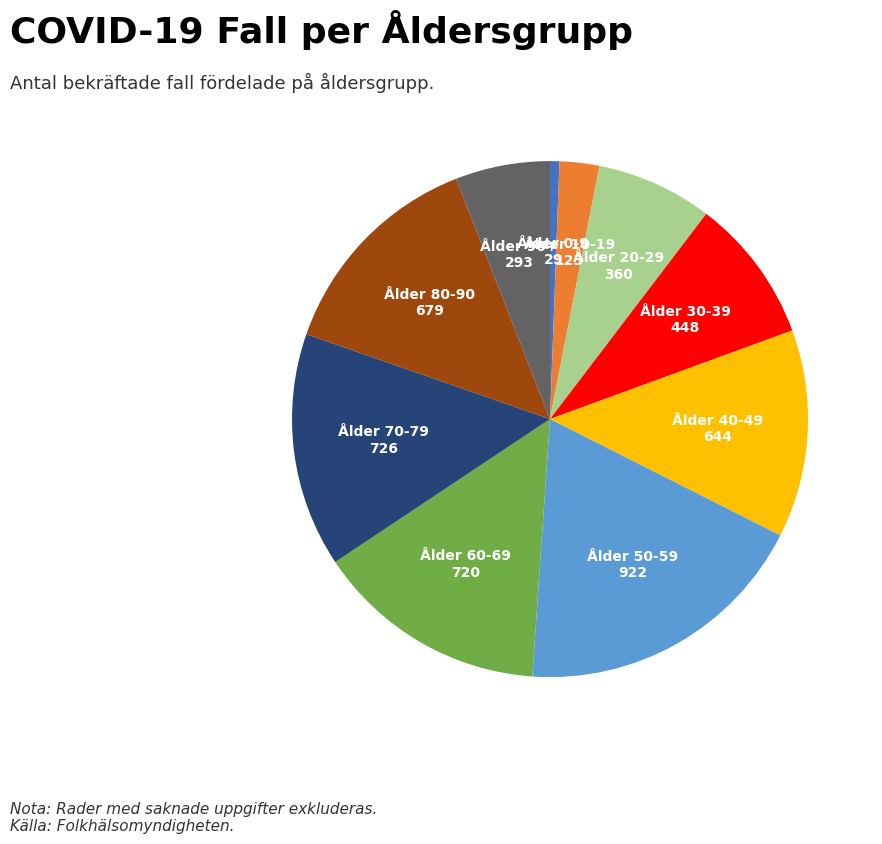

How many slices are in this pie chart?

10